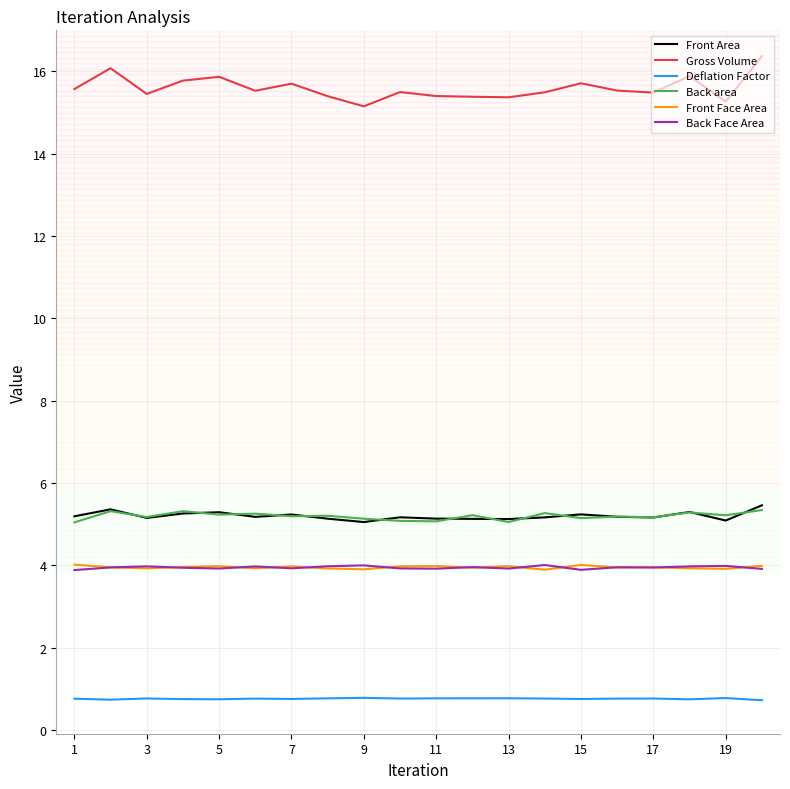

What is the maximum value shown in the chart?

16.4